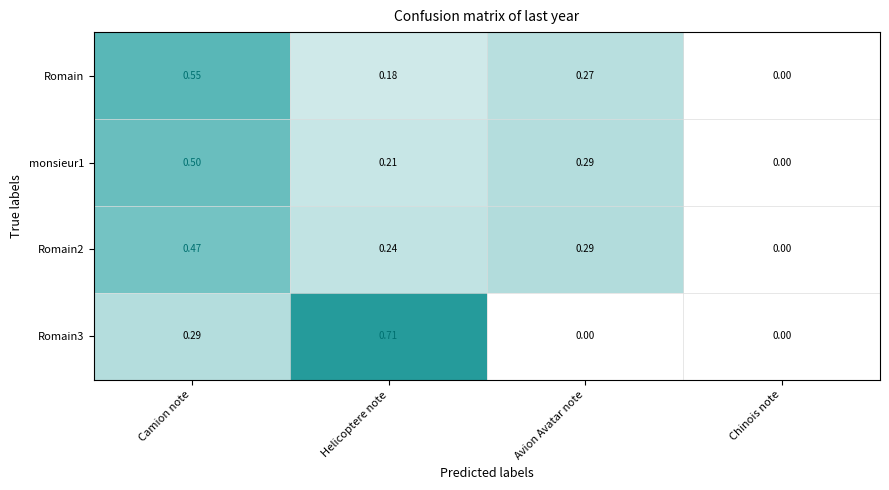

Where is Romain nearest to the value 0?

Chinois note